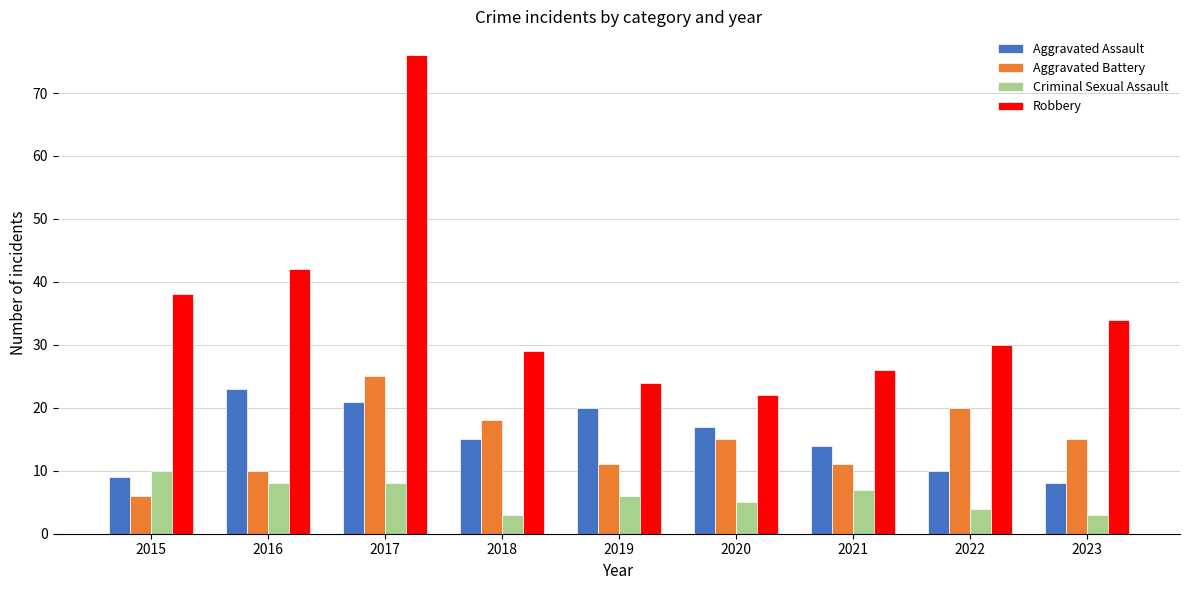

Reading left to right, what are all the values shown in this chart?

Aggravated Assault: 2015=9	2016=23	2017=21	2018=15	2019=20	2020=17	2021=14	2022=10	2023=8
Aggravated Battery: 2015=6	2016=10	2017=25	2018=18	2019=11	2020=15	2021=11	2022=20	2023=15
Criminal Sexual Assault: 2015=10	2016=8	2017=8	2018=3	2019=6	2020=5	2021=7	2022=4	2023=3
Robbery: 2015=38	2016=42	2017=76	2018=29	2019=24	2020=22	2021=26	2022=30	2023=34